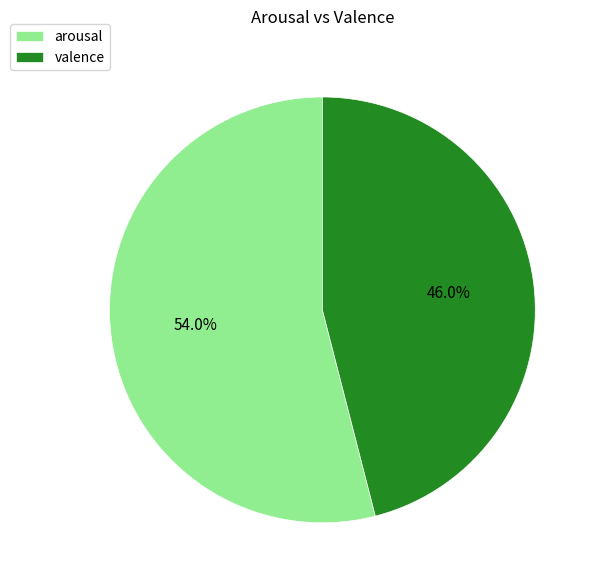

Is valence the majority of the pie?

No